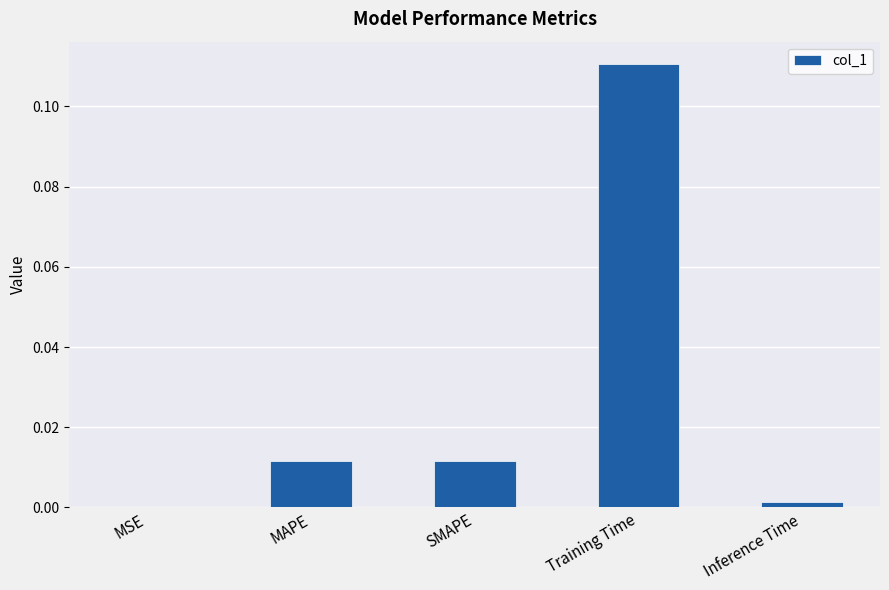

Between Training Time and MSE, which is larger?

Training Time